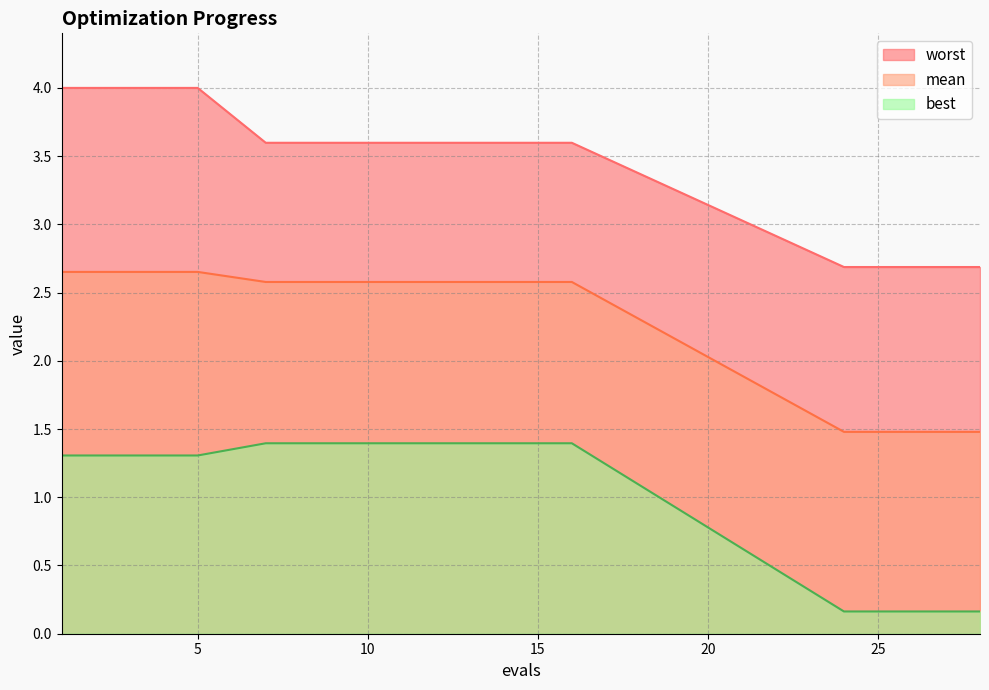

True or false: best has a value of 0.1 at 24.

False